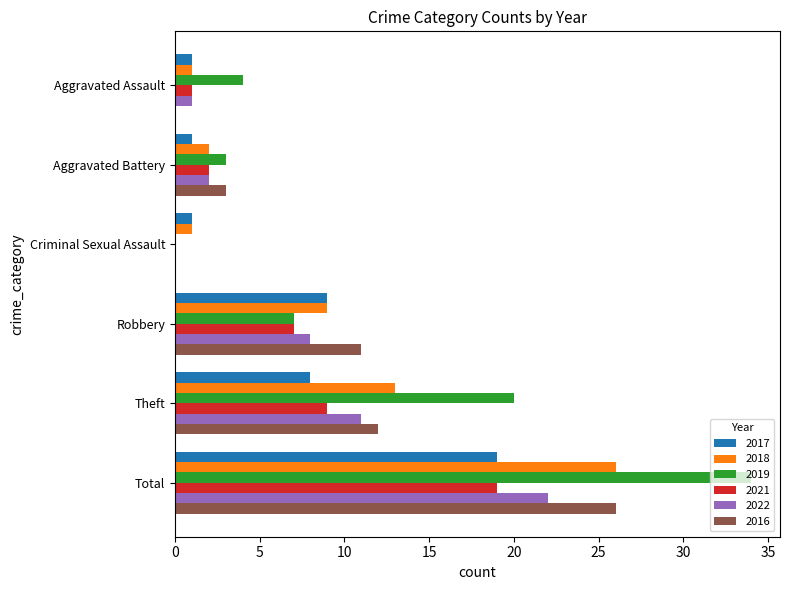

At which category is the sum across all series the highest?

Total